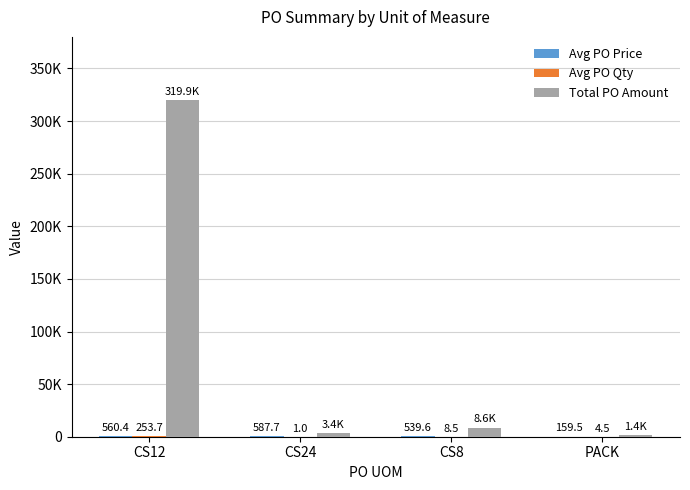

Are the bars horizontal?

No